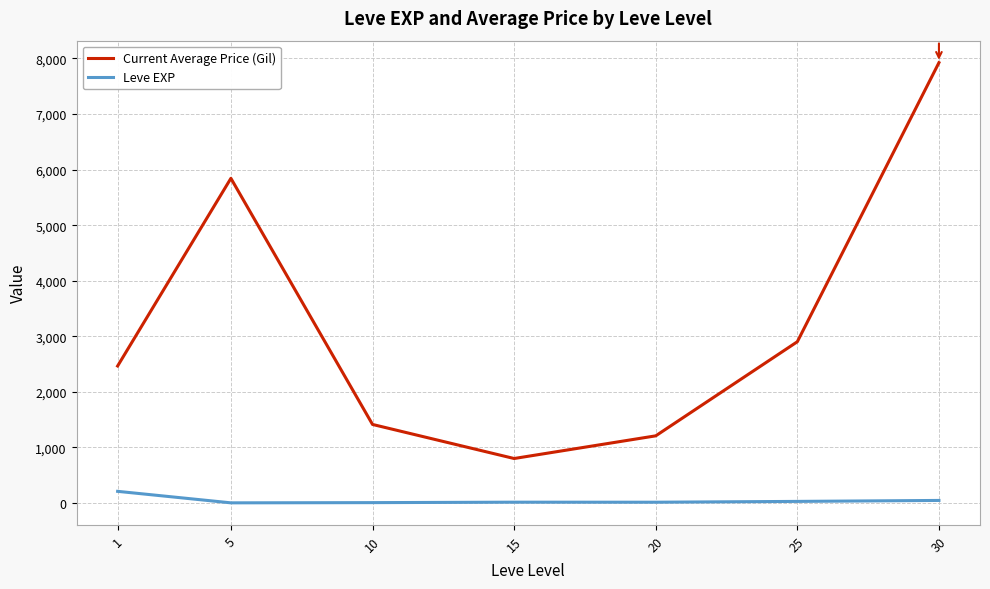

The value of Current Average Price (Gil) at 25 is 2902.5. True or false?

True